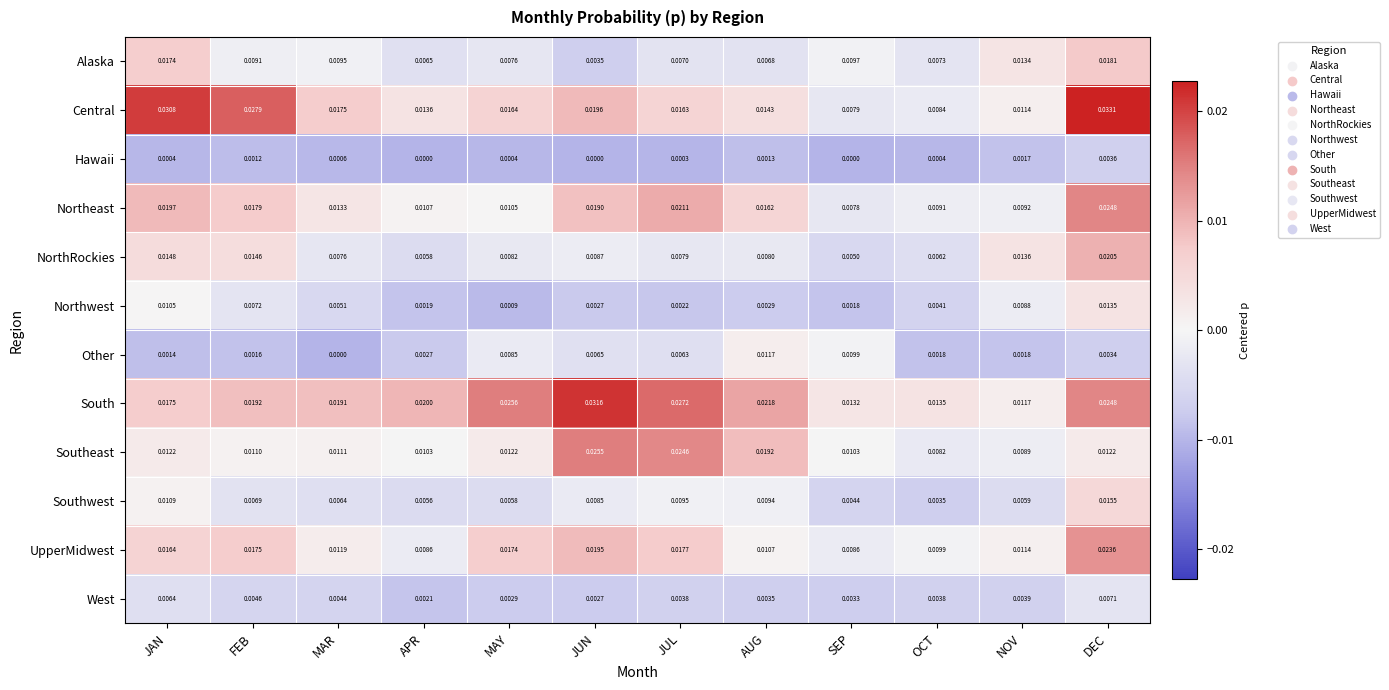

Which category has the lowest value in the Southeast series?

OCT